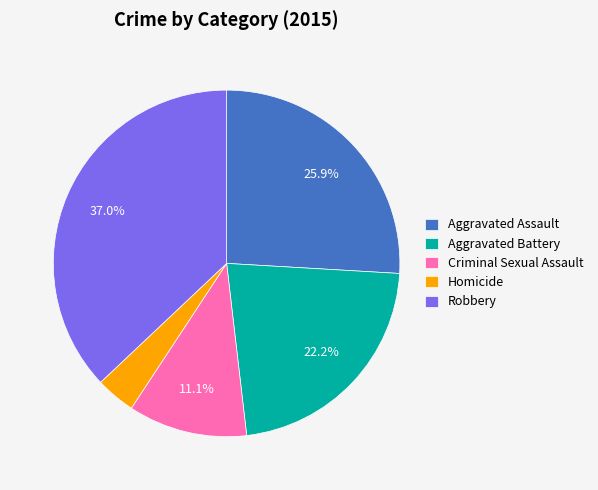

How many slices are in this pie chart?

5